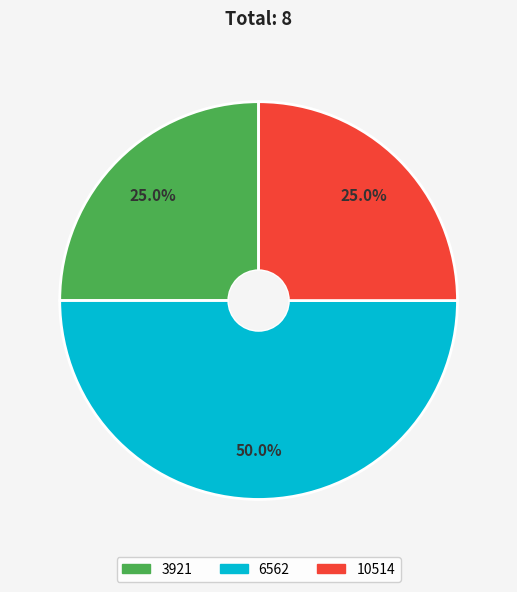

Is it true that 6562 is 35% of the pie?

False